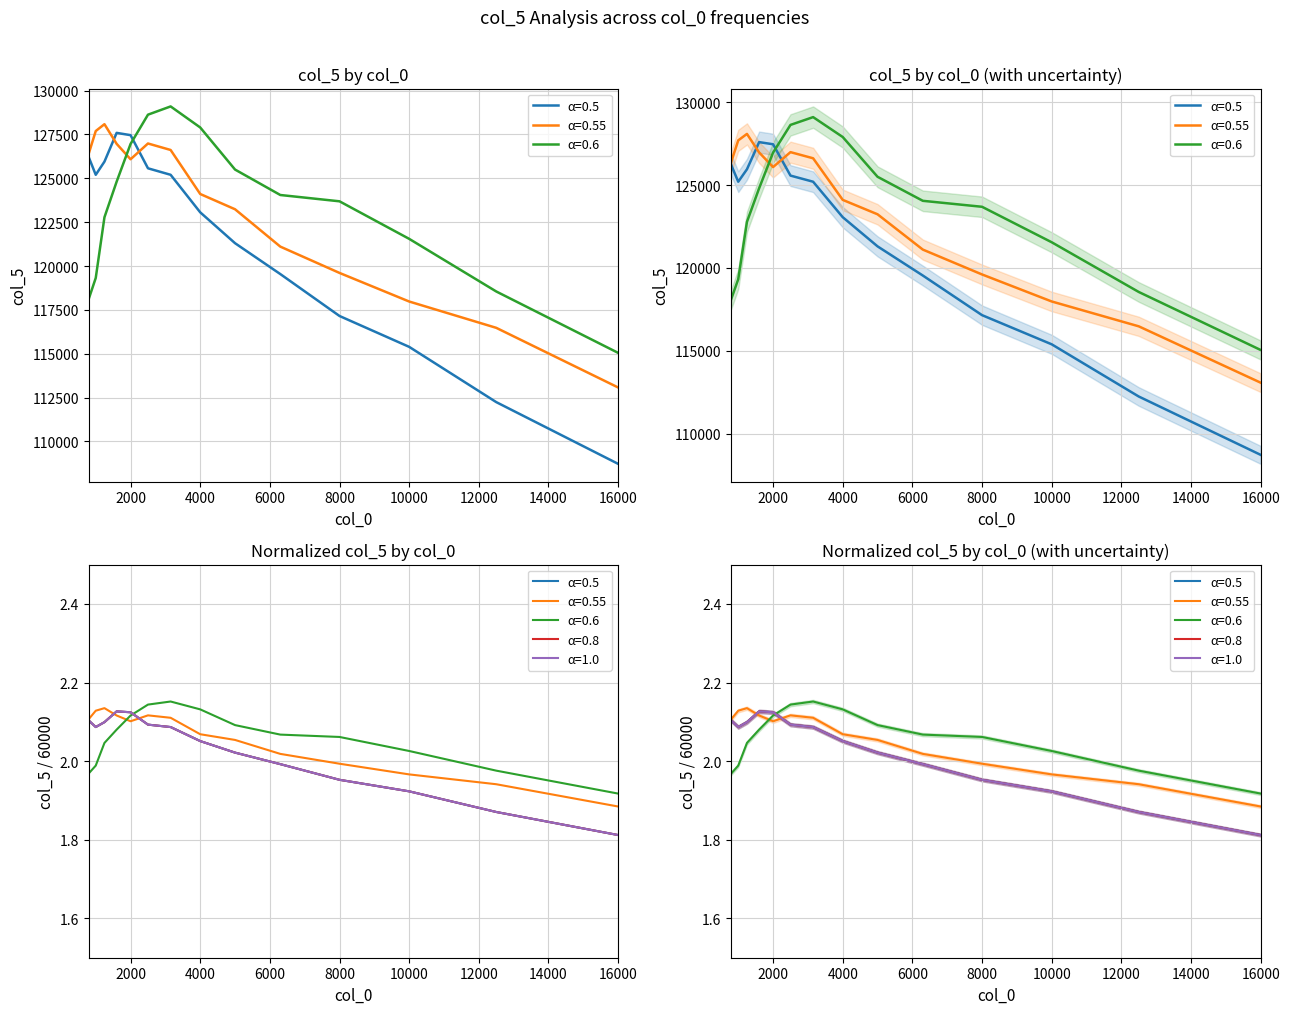

What is the sum of the col_2=0.3048 values at 2000 and 6300?

4.1